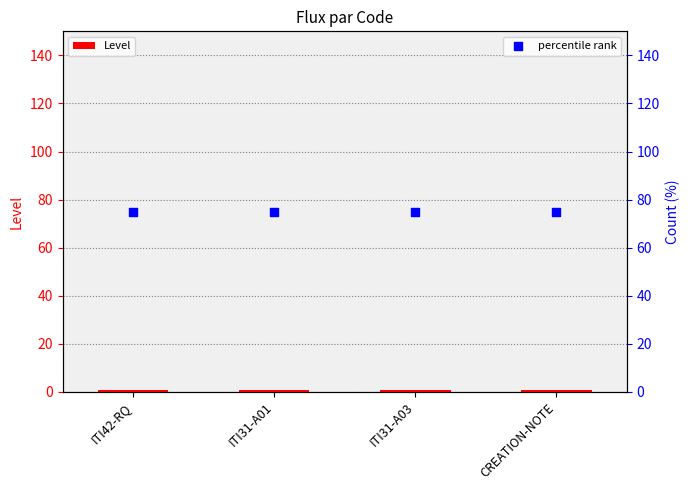

At which category is the sum across all series the highest?

ITI42-RQ